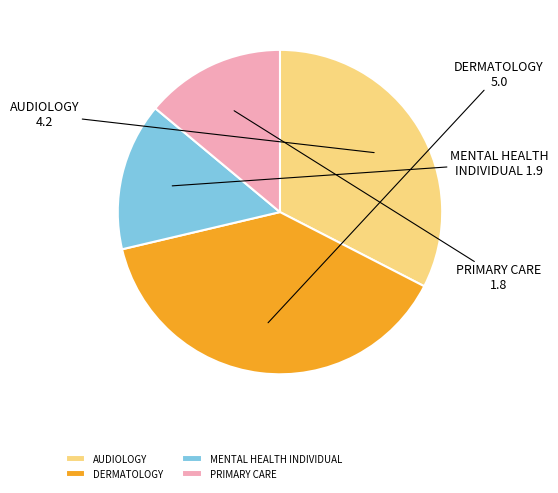

How many segments does this pie chart have?

4